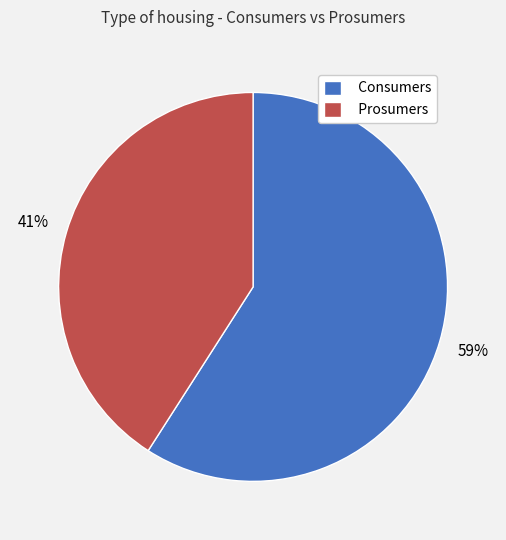

To the nearest percent, what is the difference between the largest and smallest slice percentages?

18%